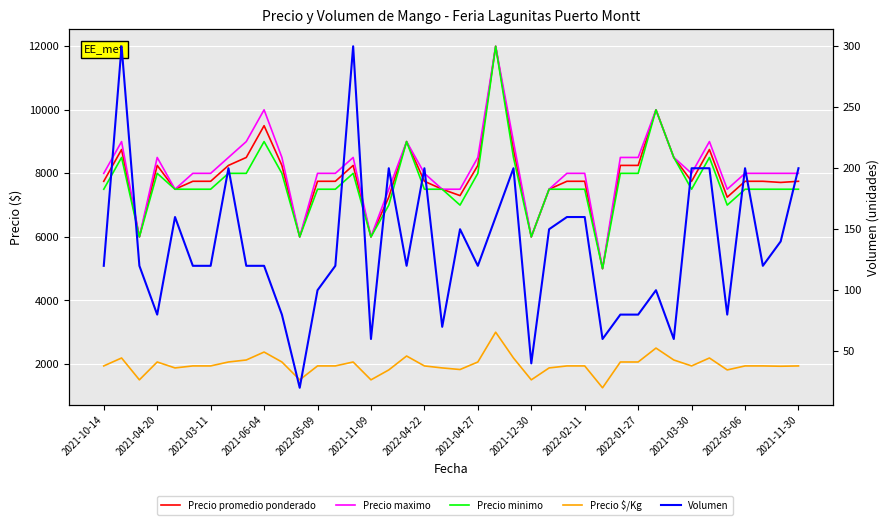

Rank the categories by Precio promedio ponderado value from highest to lowest.

22, 31, 2022-02-11, 17, 2021-04-20, 23, 34, 2021-12-30, 32, 2021-06-04, 2021-04-27, 2022-01-27, 14, 21, 29, 30, 2021-10-14, 2021-11-09, 2022-04-22, 2022-05-06, 2021-11-30, 18, 26, 27, 33, 36, 37, 39, 38, 2022-05-09, 19, 25, 20, 16, 35, 2021-03-11, 2021-03-30, 15, 24, 28